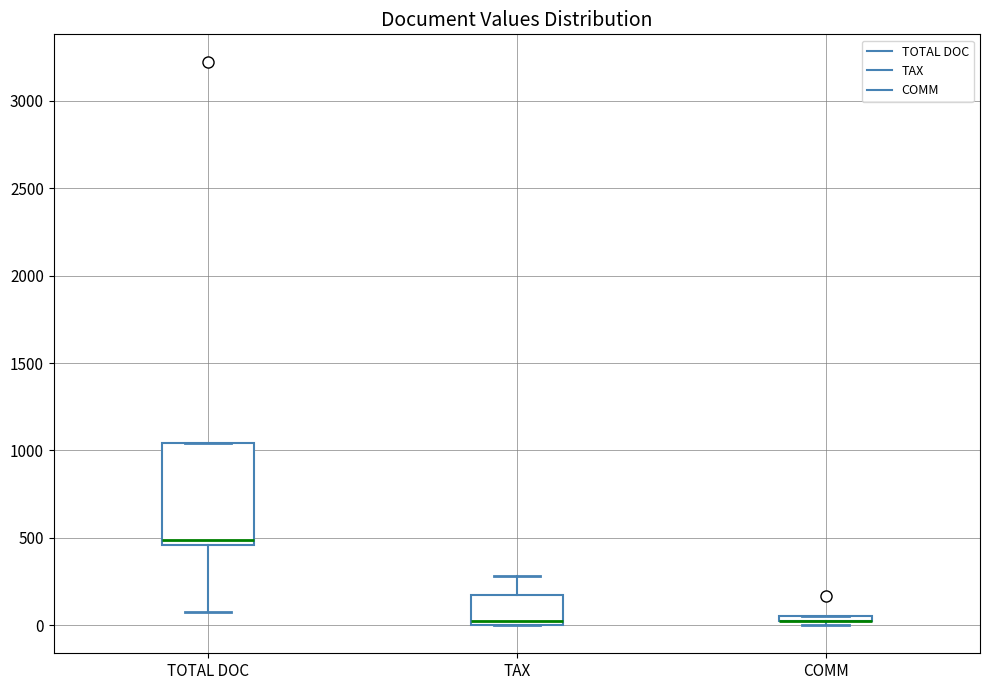

Where does the upper whisker of the box for TAX end on the y-axis? The values are not printed on the chart, so give them approximately, as read against the axis.

300